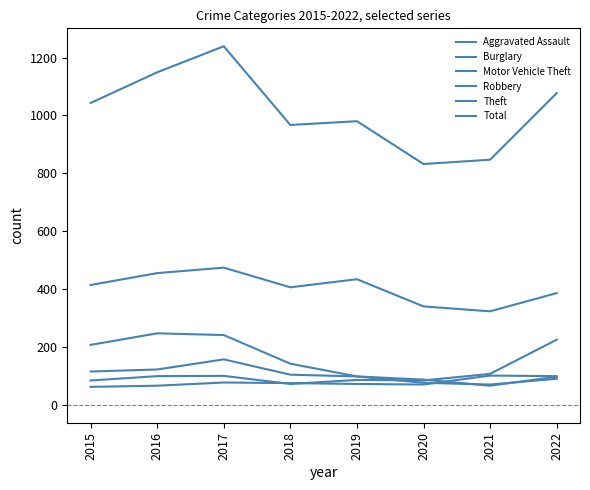

At which label does Aggravated Assault reach its minimum?

2015